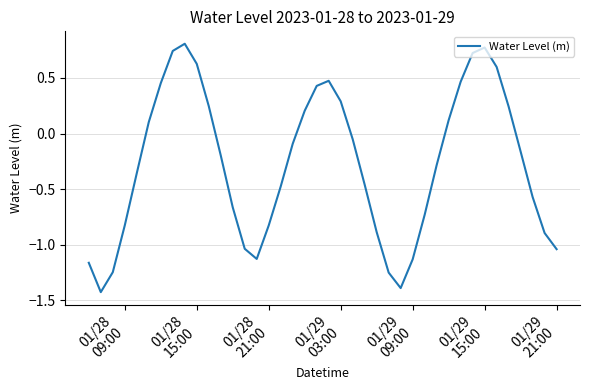

True or false: the data has more than 1 interior local peaks.

True